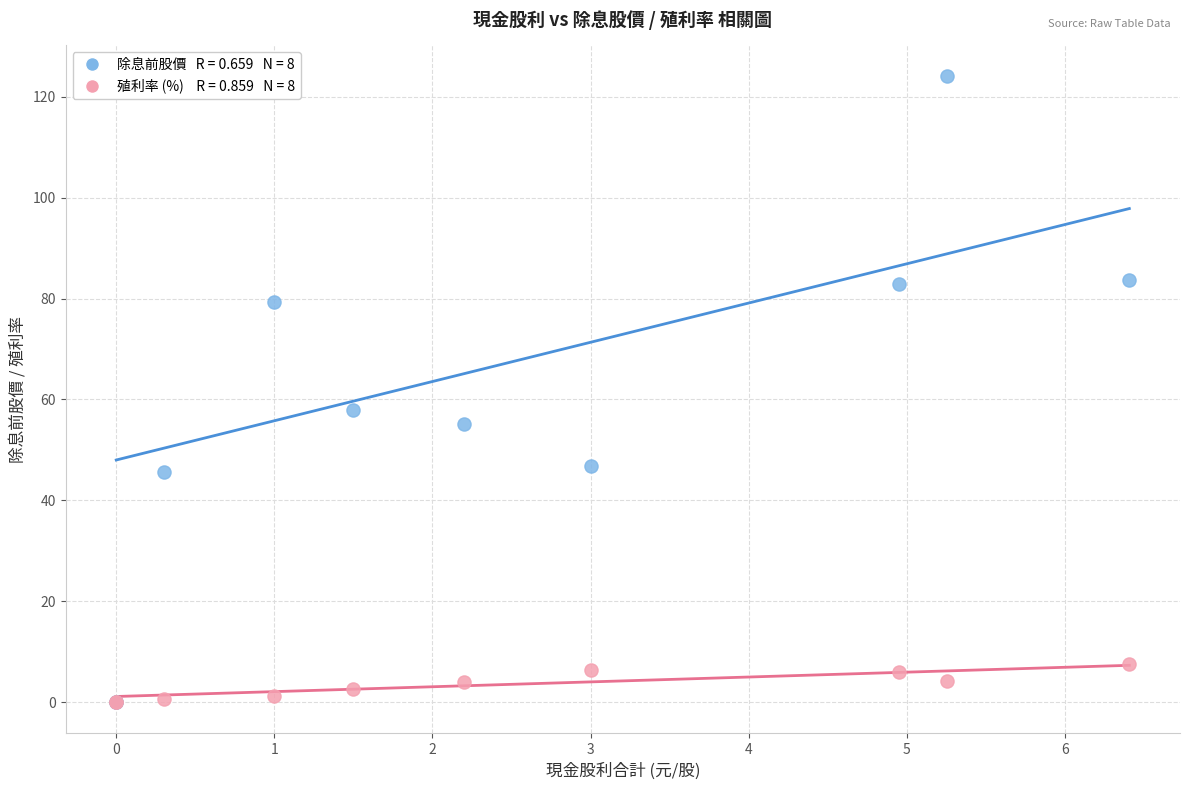

Across all series, what Y value is closest to 62?

58.0